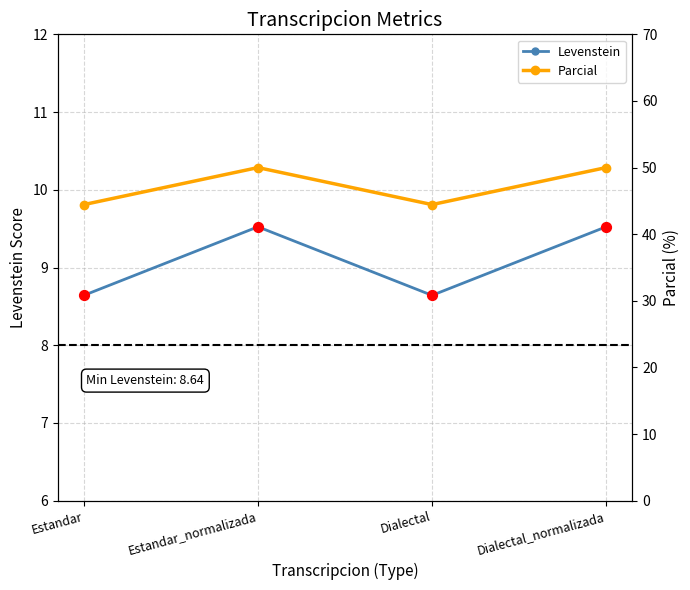

At how many categories does at least one series exceed 46?

2